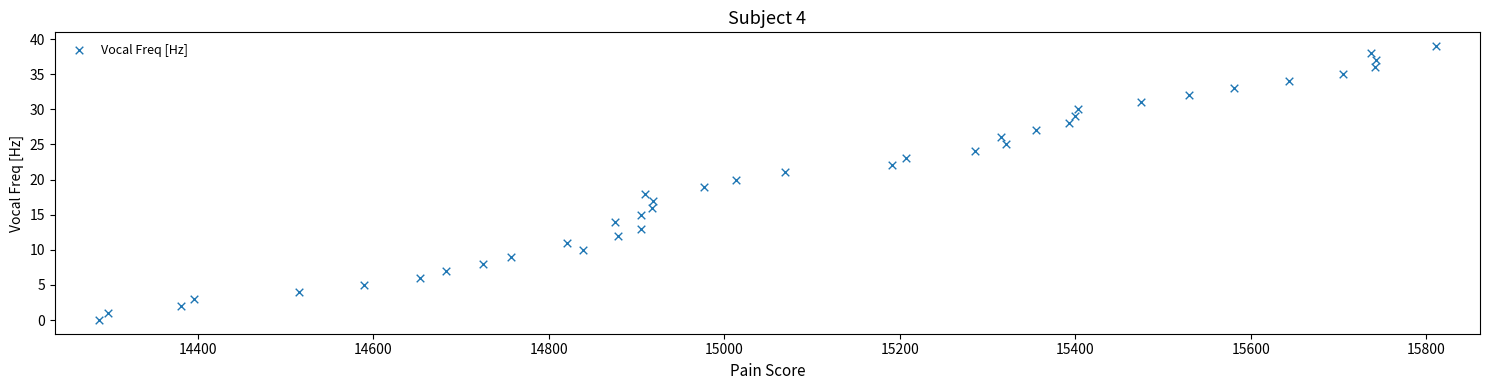

What is the range of X values (max minus min)?

1524